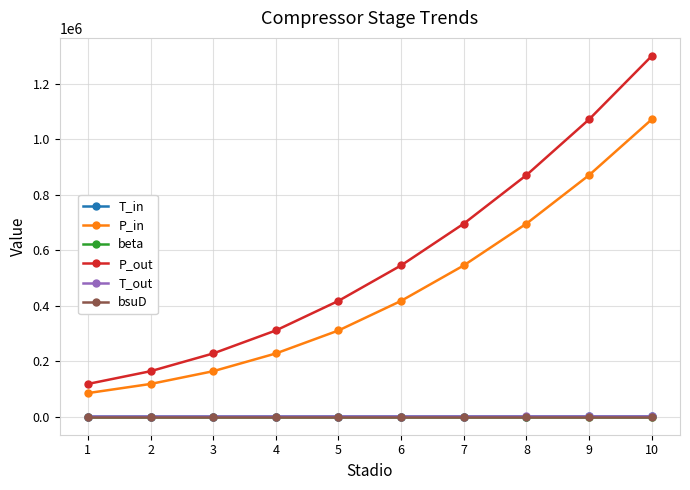

True or false: P_out has more than 1 points higher than both neighbors.

False